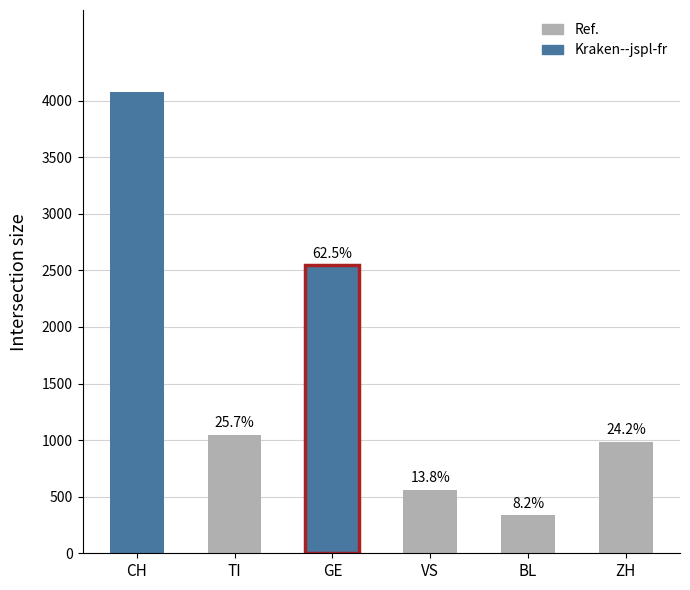

Reading left to right, list all the values displayed in this chart.

CH: CH=4075	TI=0	GE=0	VS=0	BL=0	ZH=0
TI: CH=0	TI=1048	GE=0	VS=0	BL=0	ZH=0
GE: CH=0	TI=0	GE=2545	VS=0	BL=0	ZH=0
VS: CH=0	TI=0	GE=0	VS=563	BL=0	ZH=0
BL: CH=0	TI=0	GE=0	VS=0	BL=334	ZH=0
ZH: CH=0	TI=0	GE=0	VS=0	BL=0	ZH=986